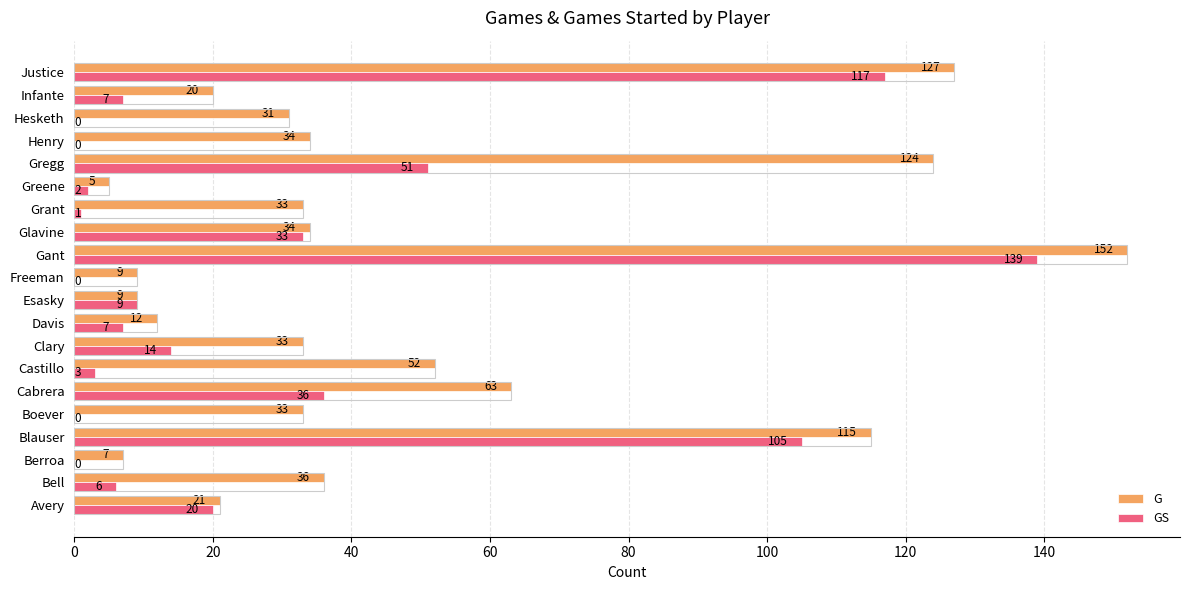

What is the sum of all GS values?

550